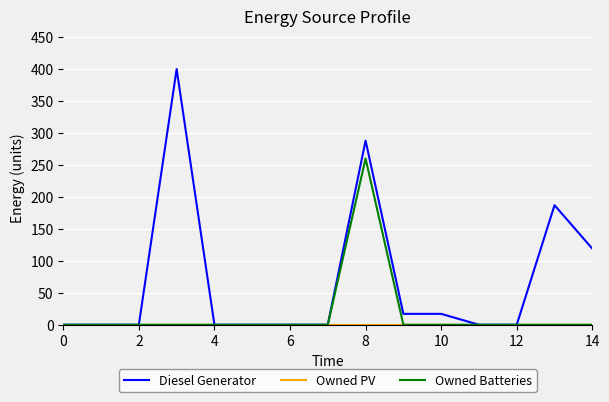

Which series has the largest total across all categories?

Diesel Generator